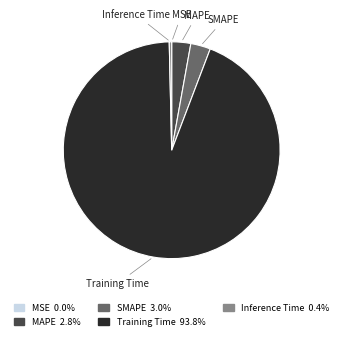

Does Inference Time represent more than half of the total?

No